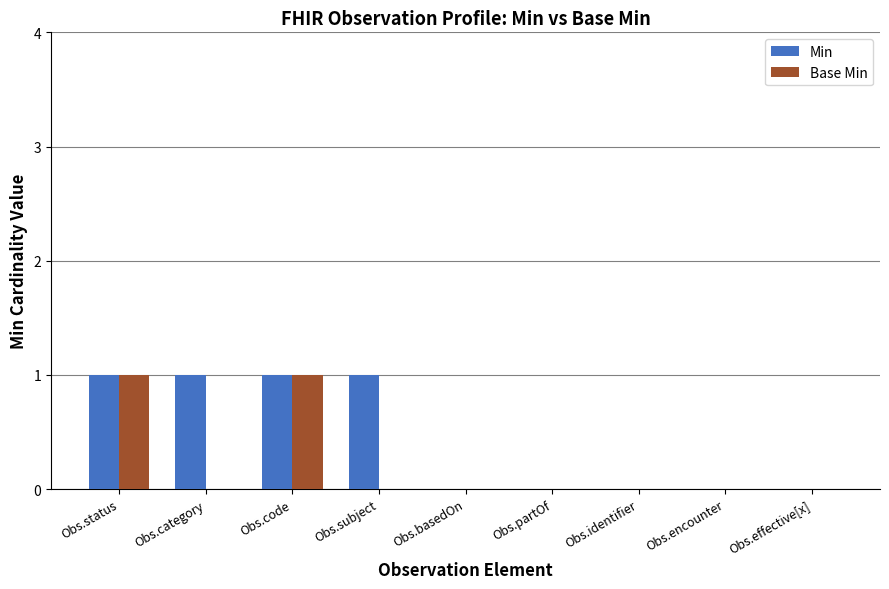

Between Obs.subject and Obs.basedOn, which series saw the biggest shift?

Min